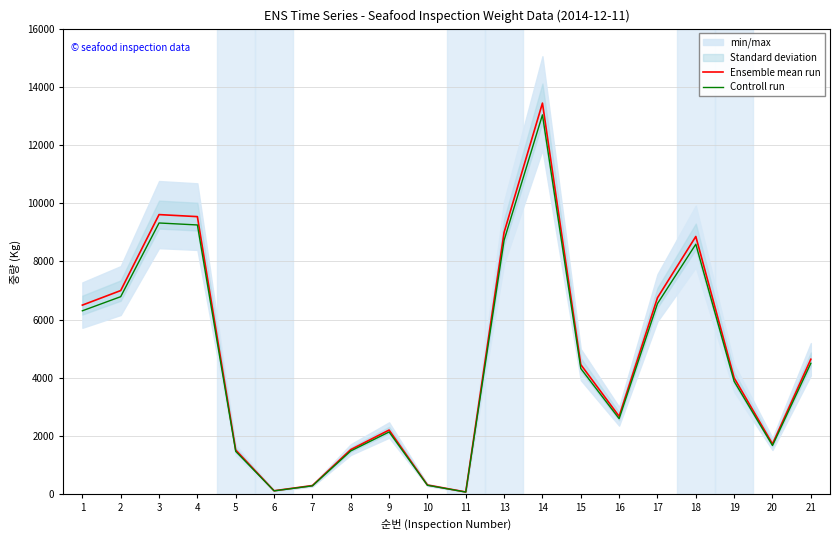

At which category is the sum across all series the highest?

14